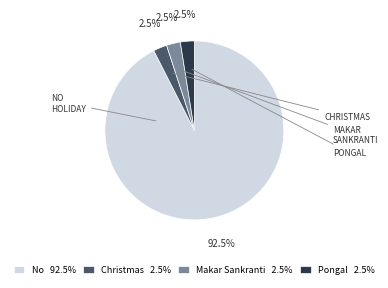

Count the number of slices in the pie.

4